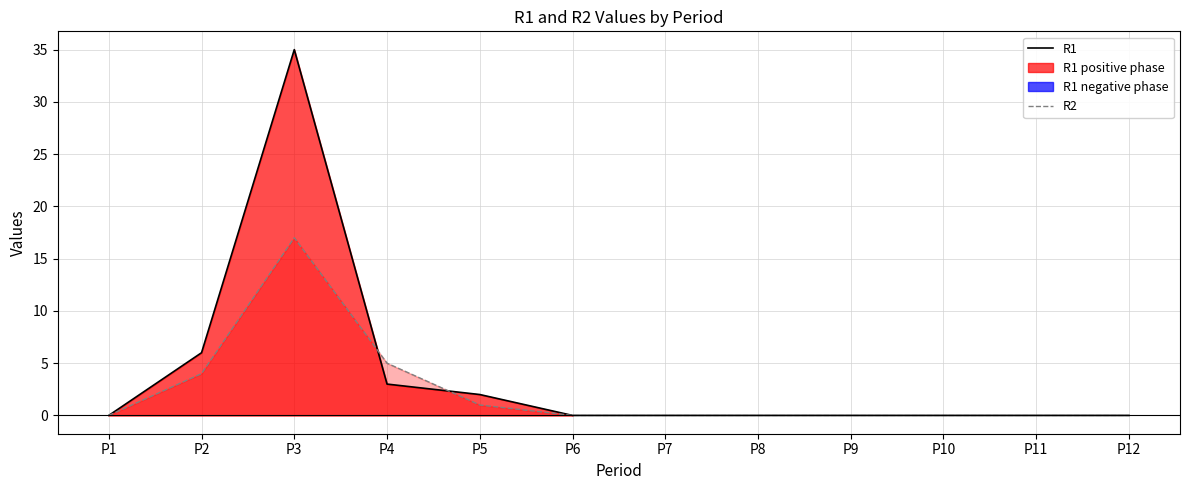

What is the difference between the maximum and minimum values in the R1 series?

35